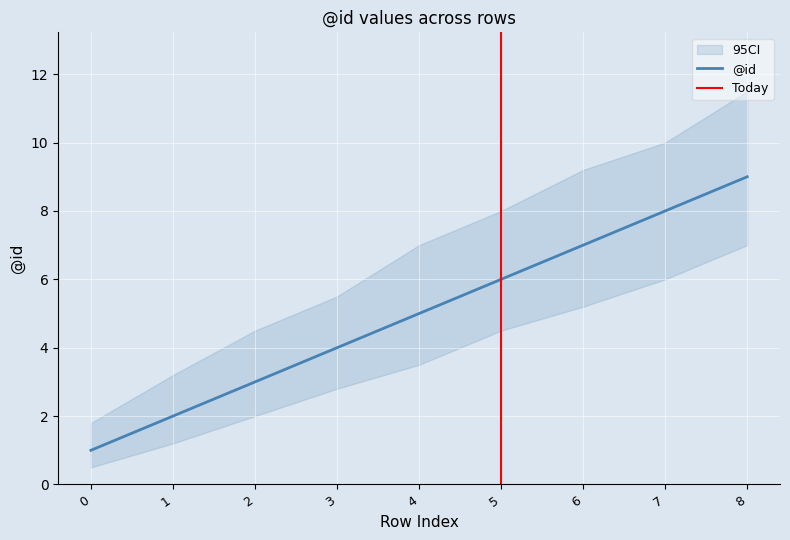

How many data points does each series have?

9